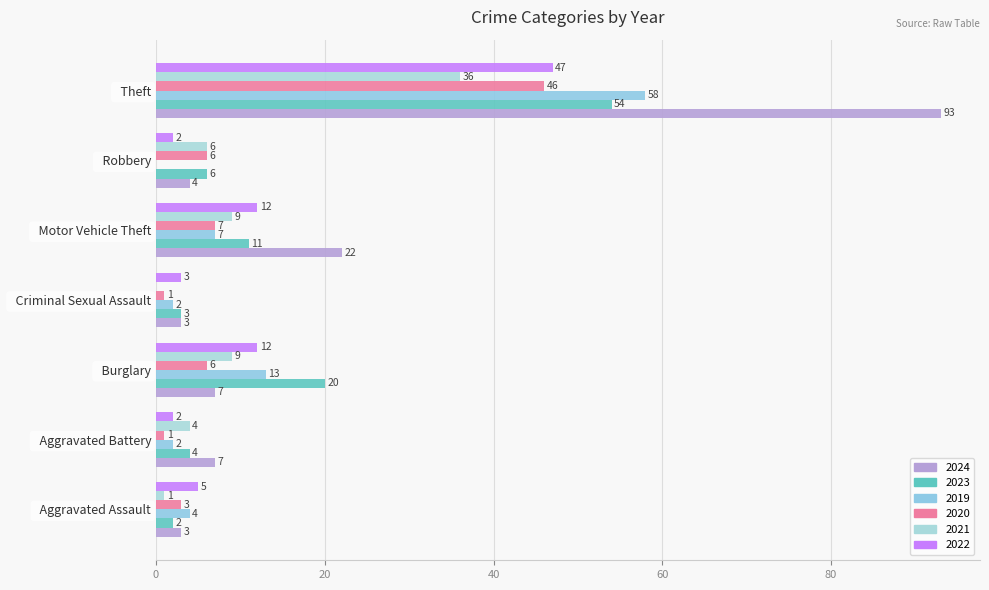

At which label is 2022 closest to 24?

Burglary